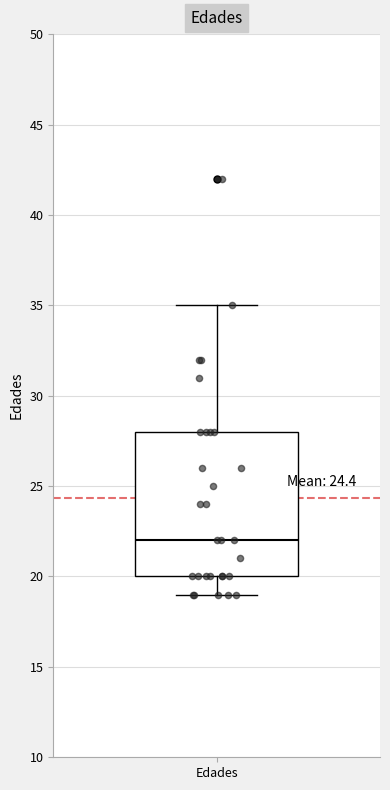

Read this box plot against the y-axis: the position of the median line, the range covered by the box, and the ends of both whiskers. The values are not printed on the chart, so give them approximately, as read against the axis.

median 22, box 20 to 28, whiskers 19 to 35